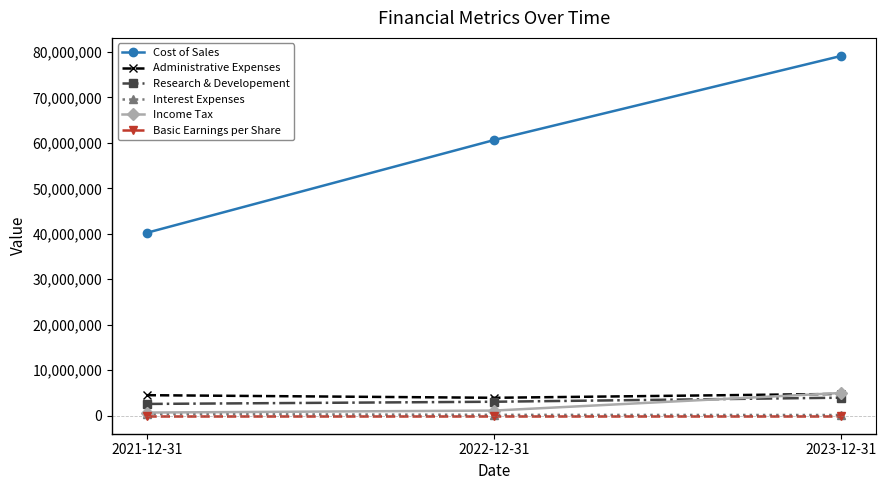

Which label corresponds to the largest value in the chart?

2023-12-31